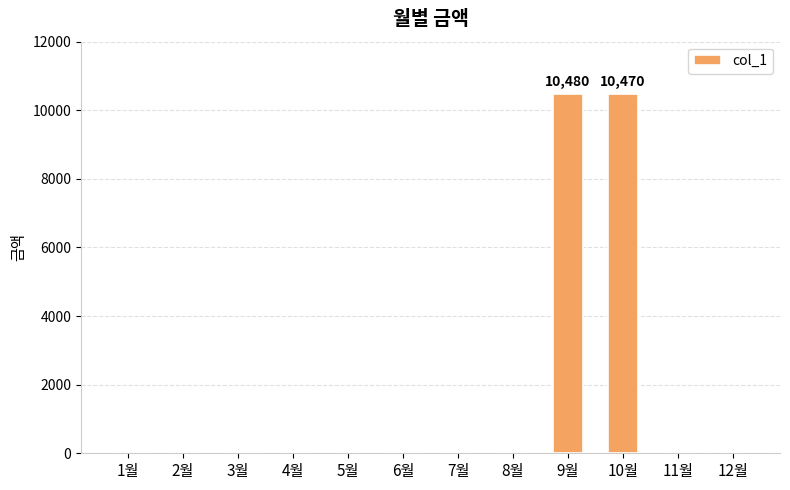

The value at 3월 is 0. True or false?

True